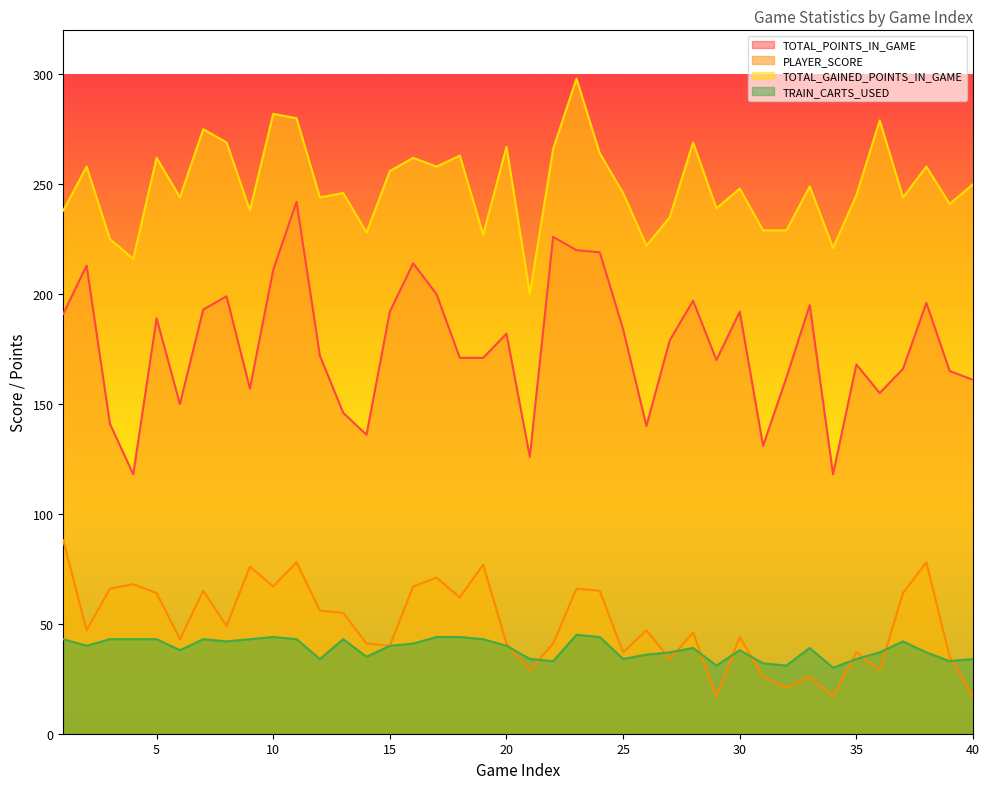

What is the spread (max minus min) of values at 15?

216